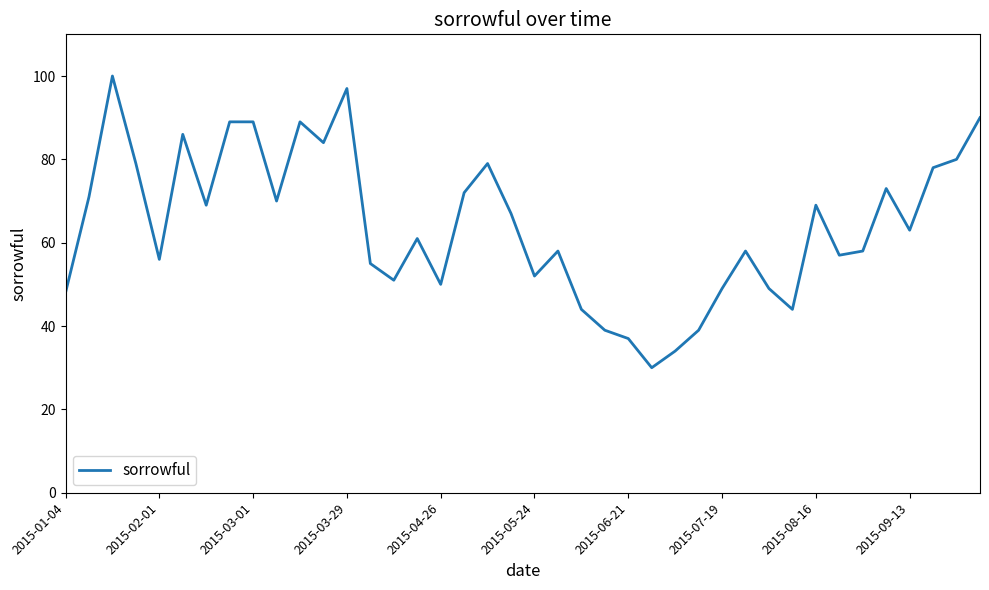

What is the smallest value displayed?

30